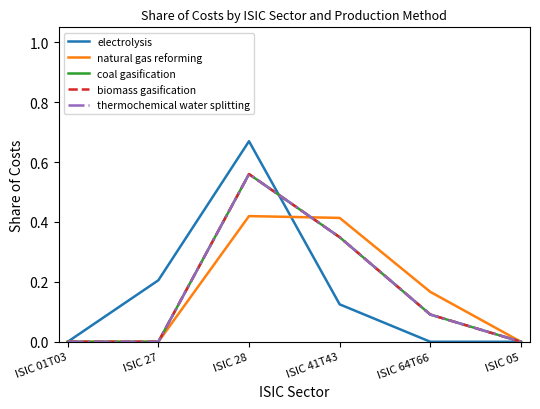

Is this an area chart (filled region under the line)?

No